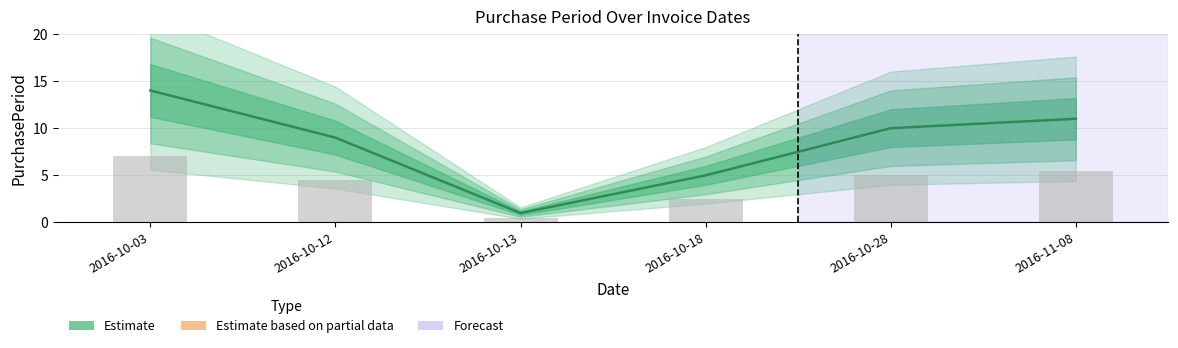

What position from the left is 2016-11-08?

6